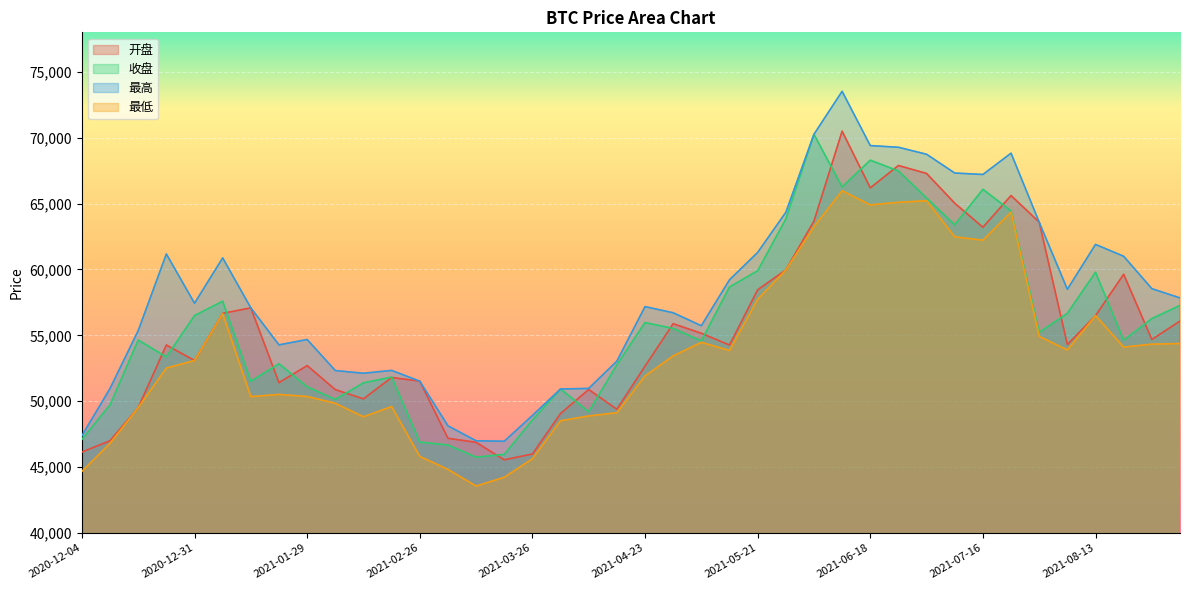

What are all the series names shown in the legend?

开盘, 收盘, 最高, 最低